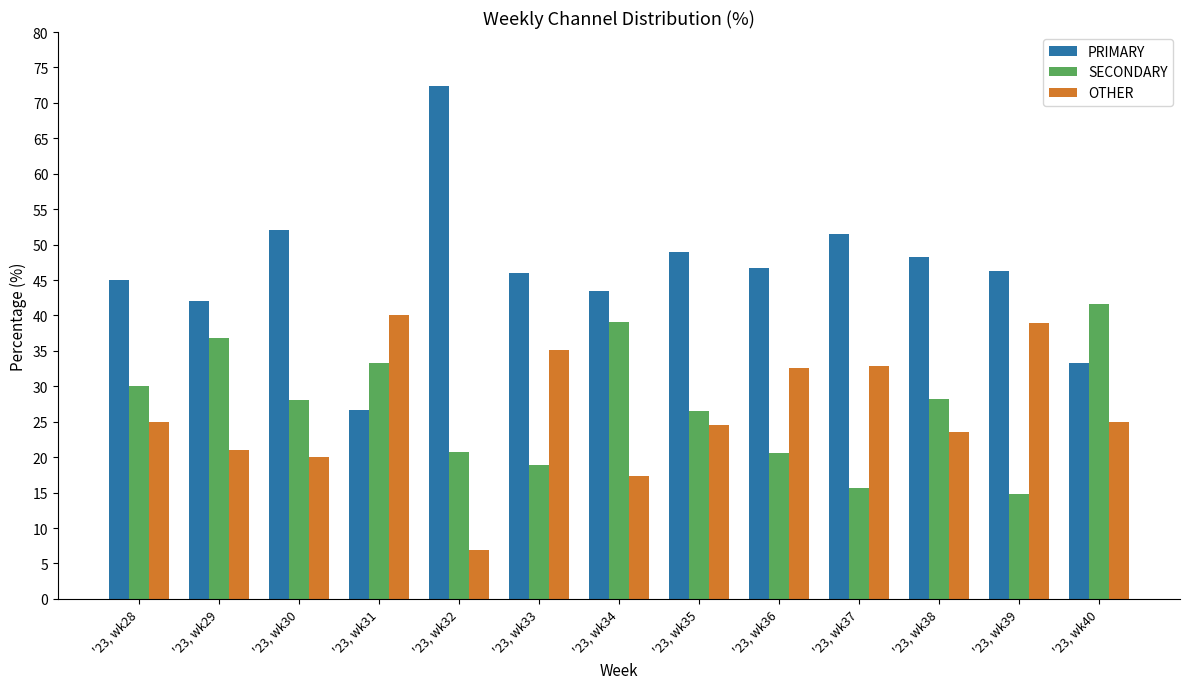

What is the total value across all series at '23, wk35?

100.0